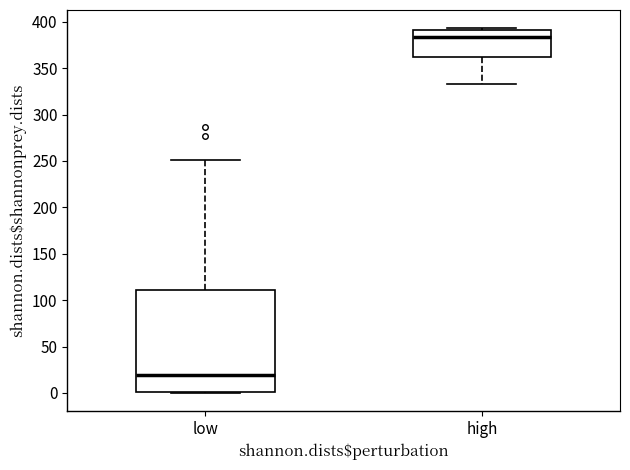

Reading left to right, read every box against the y-axis: the position of its median line, the range the box covers, and the ends of its whiskers. The values are not printed on the chart, so give them approximately, as read against the axis.

low: median 20, box 0 to 110, whiskers 0 to 250
high: median 385, box 360 to 390, whiskers 335 to 395